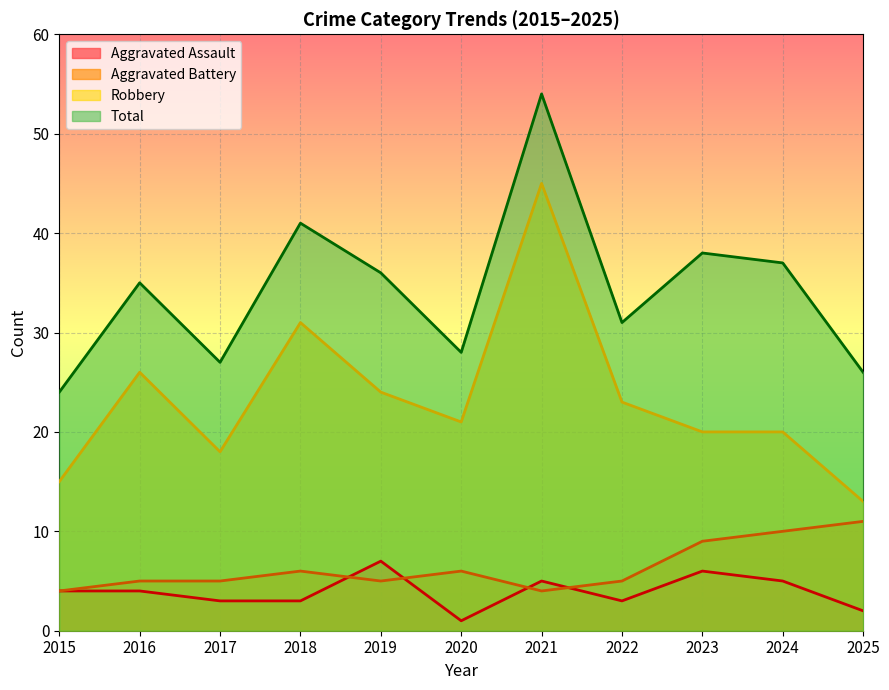

Between 2019 and 2025, which series saw the biggest shift?

Robbery